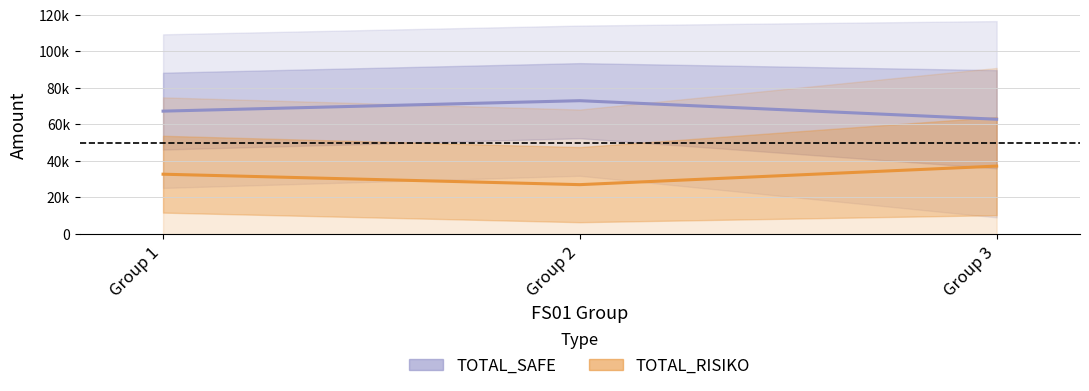

What are all the series names shown in the legend?

TOTAL_SAFE, TOTAL_RISIKO